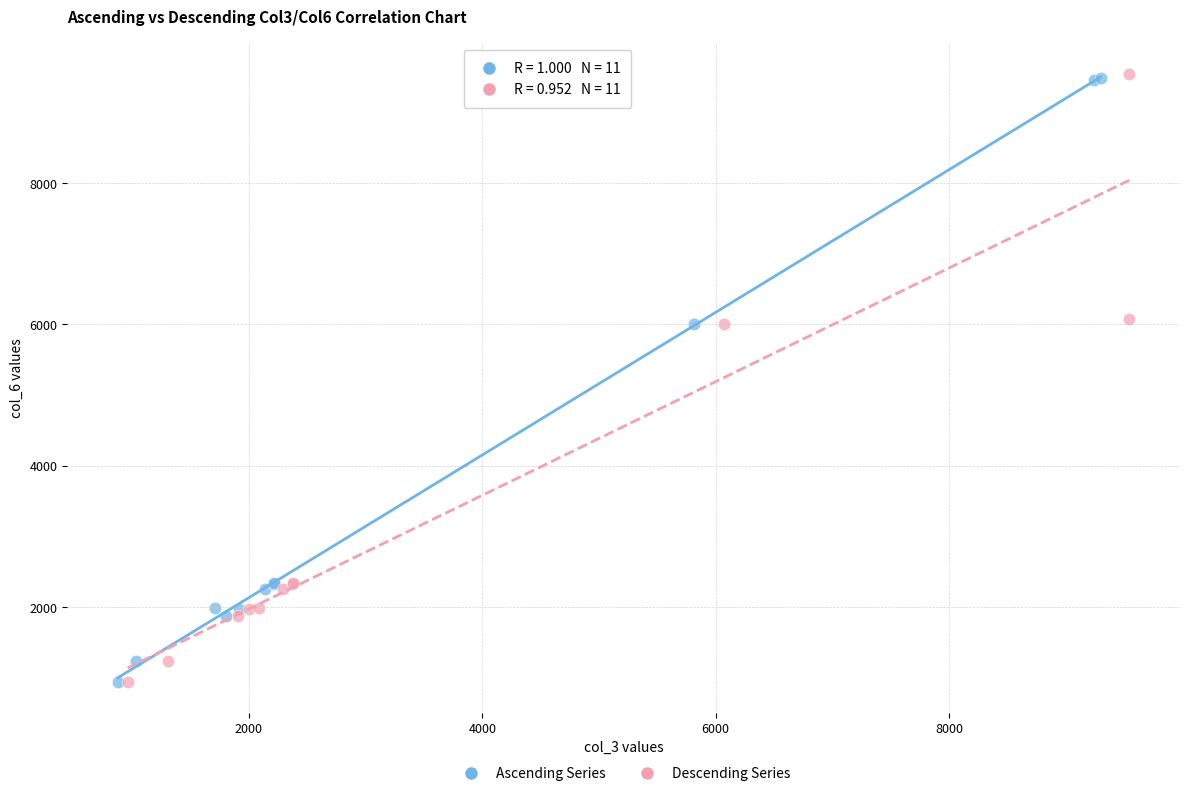

What are all the series names shown in the legend?

Ascending Series, Descending Series